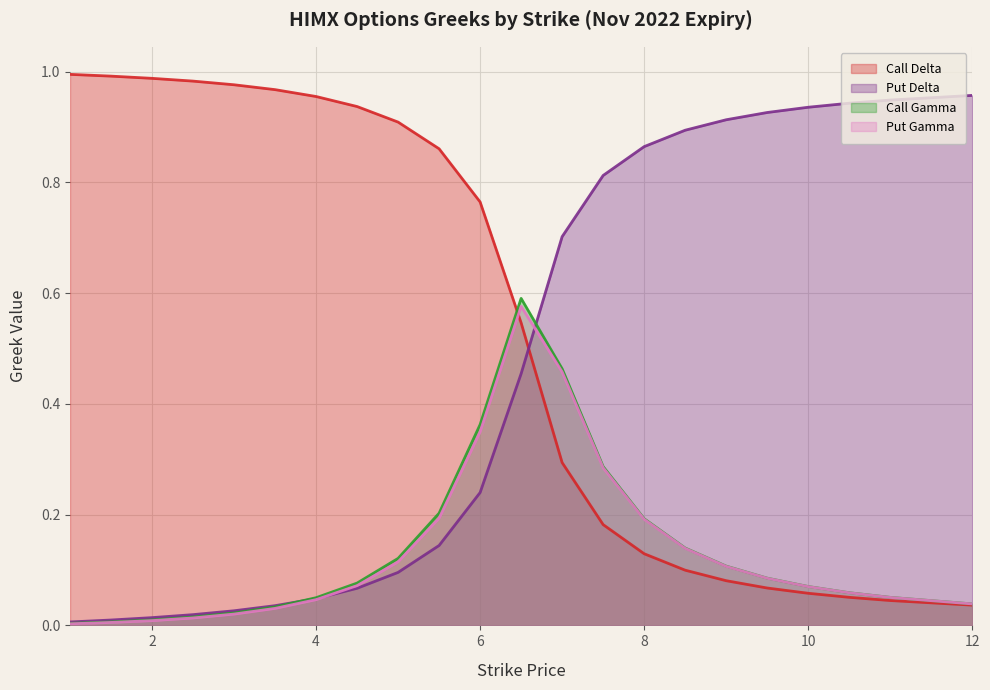

What is the label of the 15th point from the left?

8.0